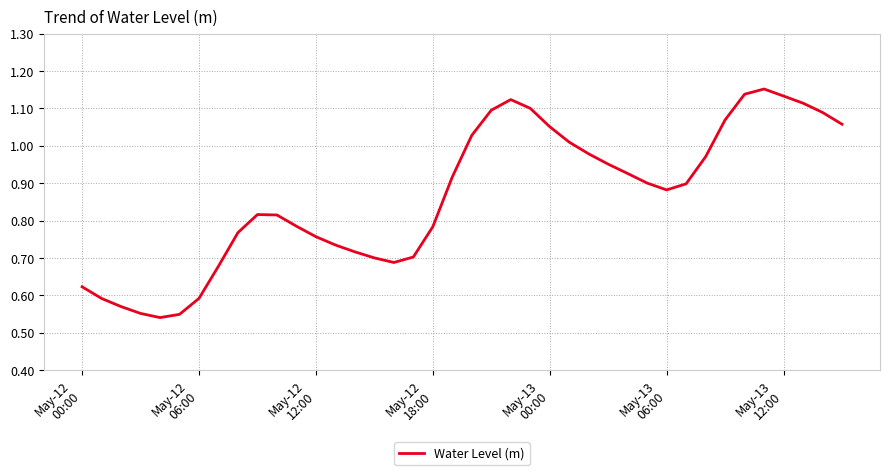

What is the maximum value shown in the chart?

1.2